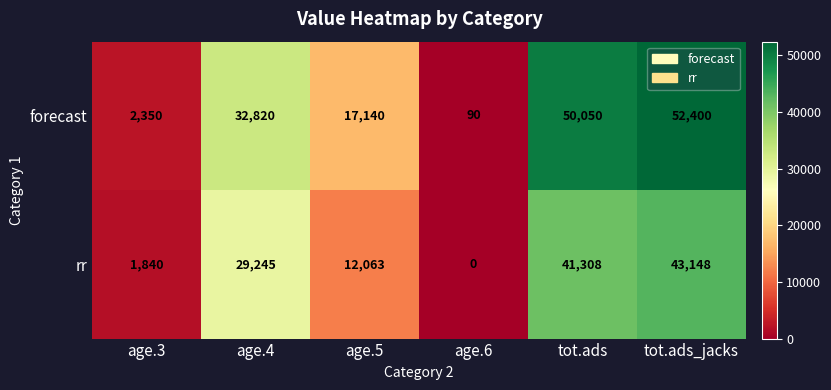

What value does the rr series have at age.4, to the nearest 50?

29250